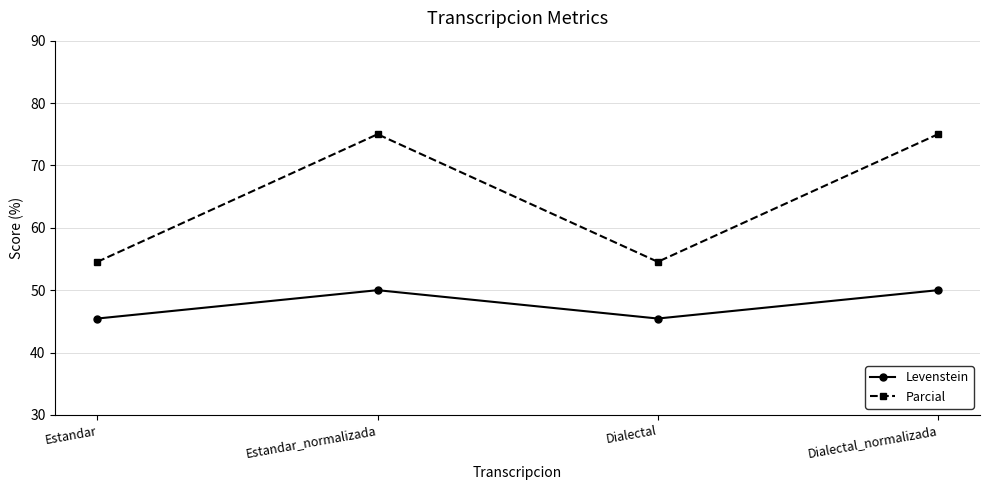

Reading left to right, extract all data points from this chart.

Levenstein: 45.5	50.0	45.5	50.0
Parcial: 54.5	75.0	54.5	75.0